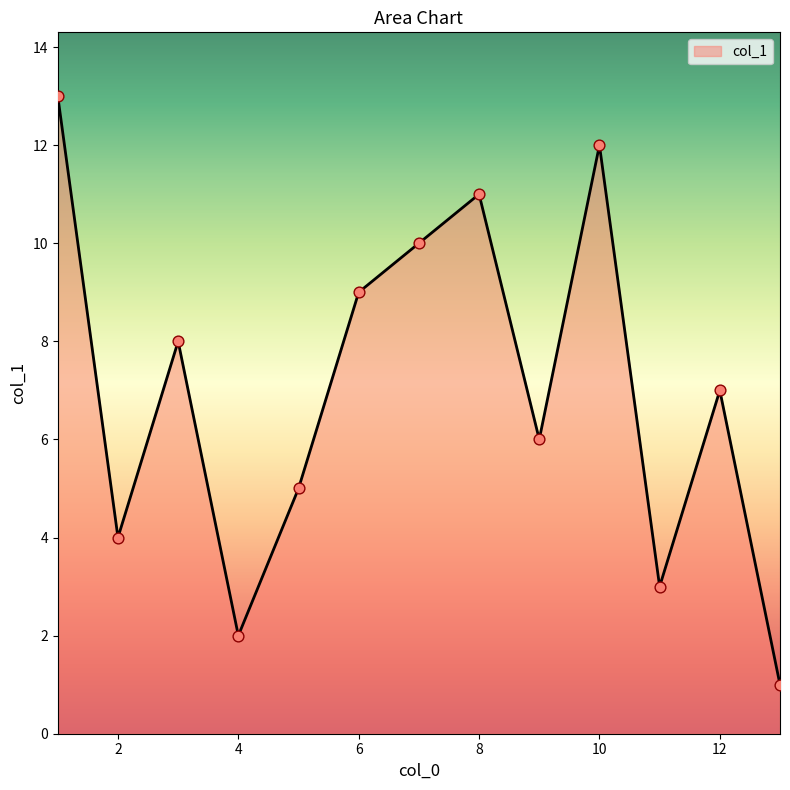

What is the difference between the maximum and minimum values?

12